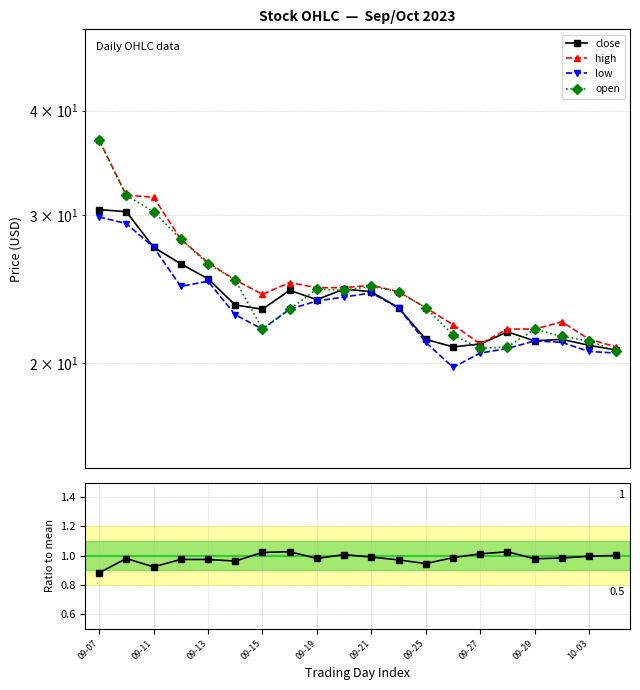

Which series has the widest spread of values?

open